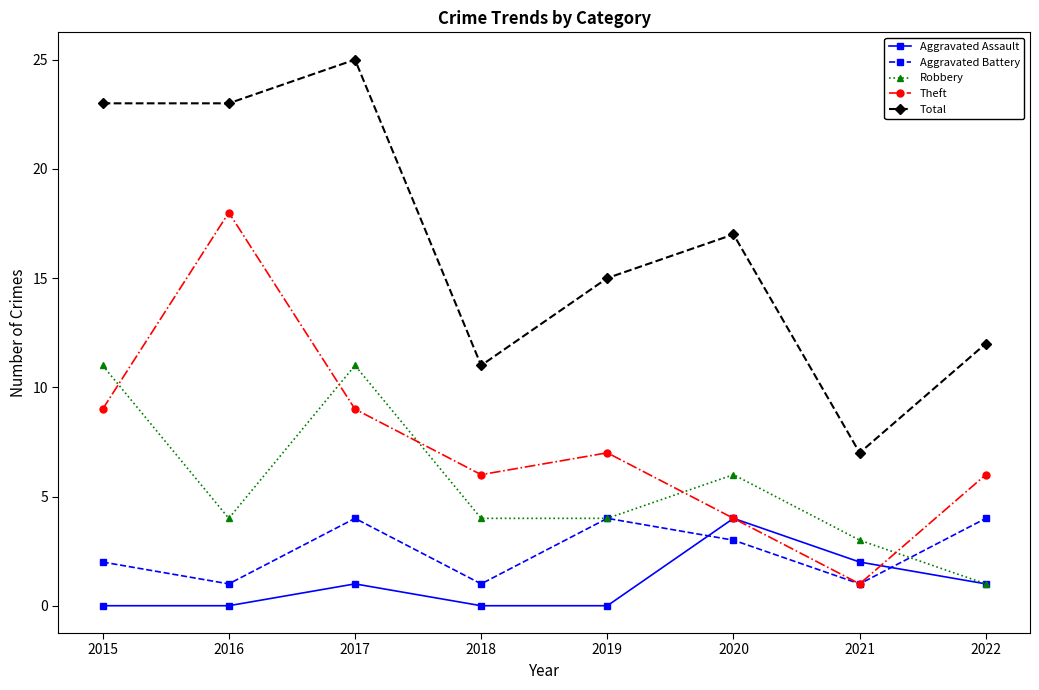

What is the sum of all Aggravated Battery values?

20